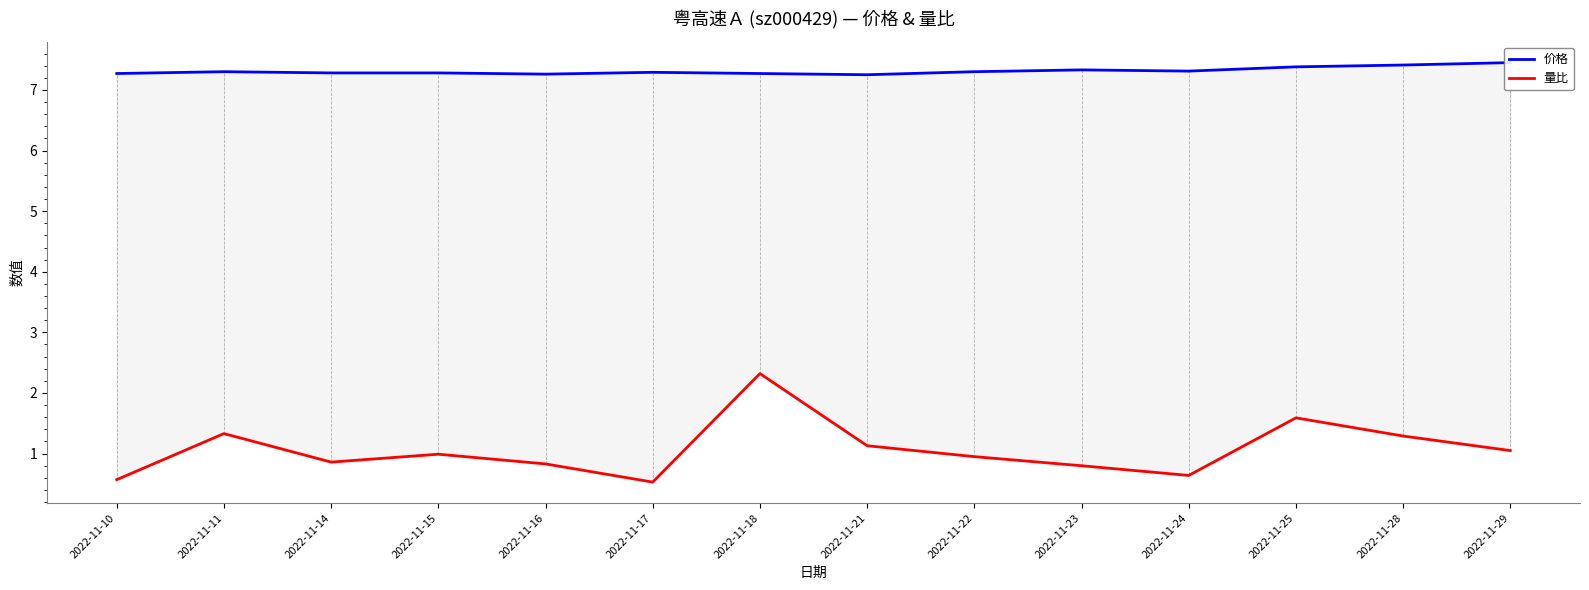

What is the total value across all series at 2022-11-18?

9.6